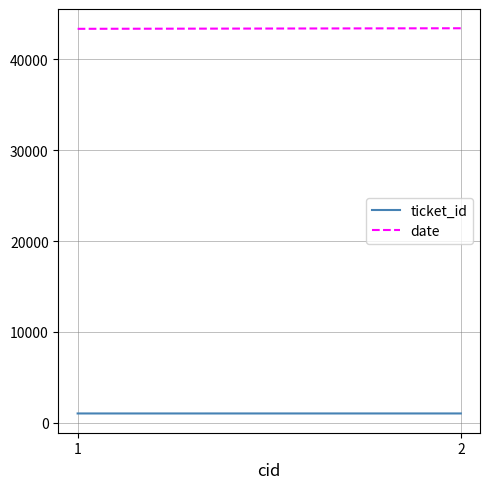

What is the lowest value of the ticket_id series?

1001